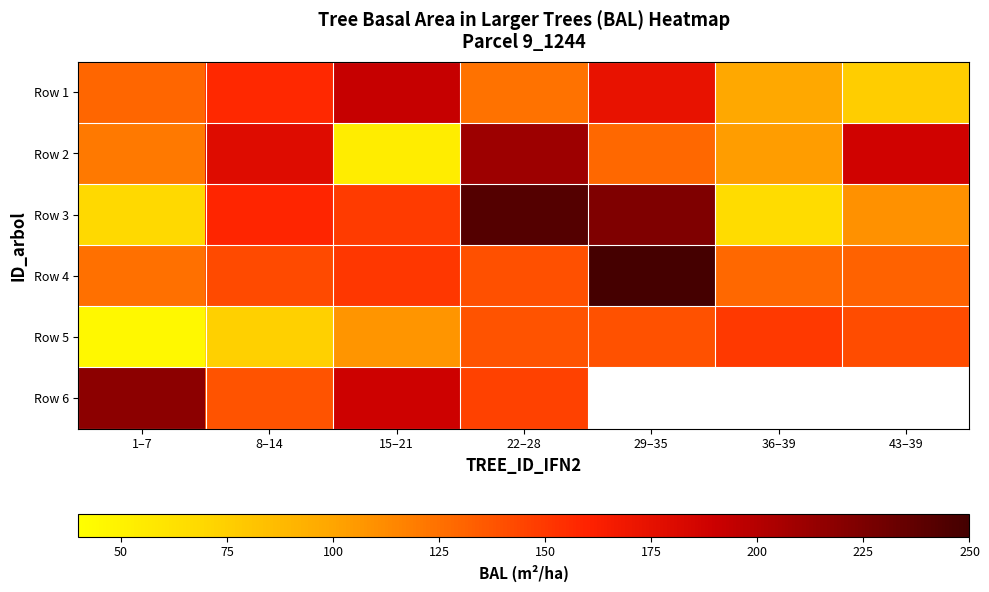

Which series changed the most between 15–21 and 43–39?

Row 2